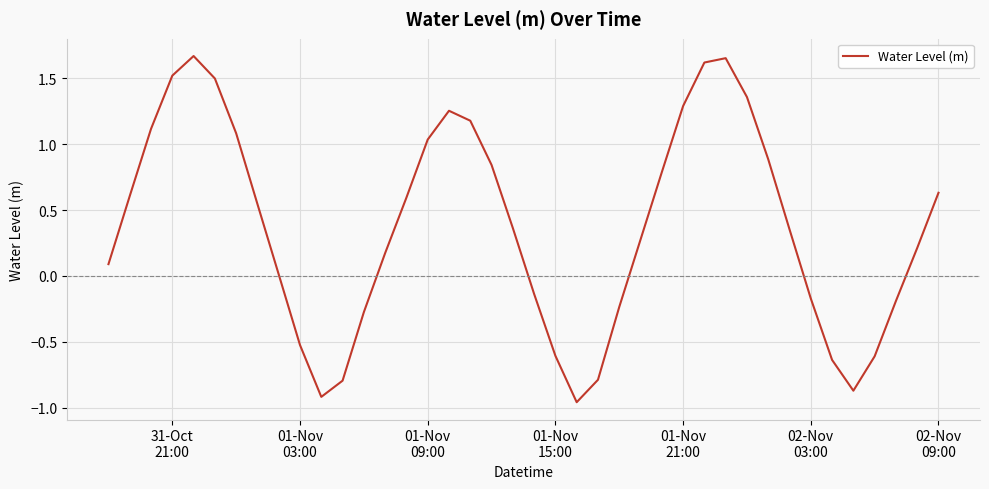

What is the difference between the maximum and minimum values?

2.6